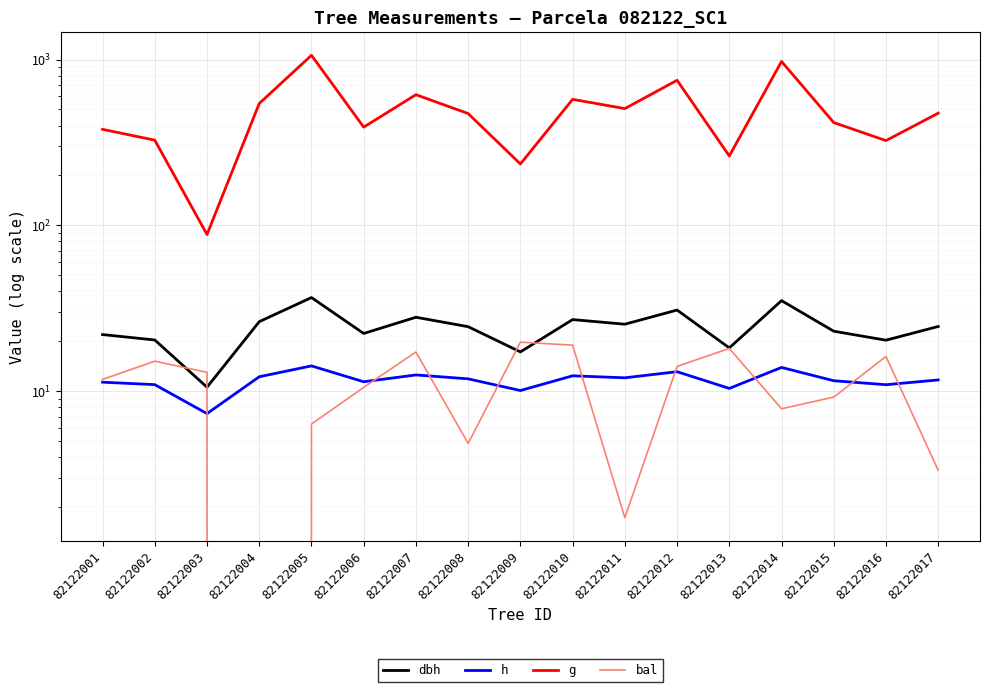

How many interior local valleys does the g series have?

6